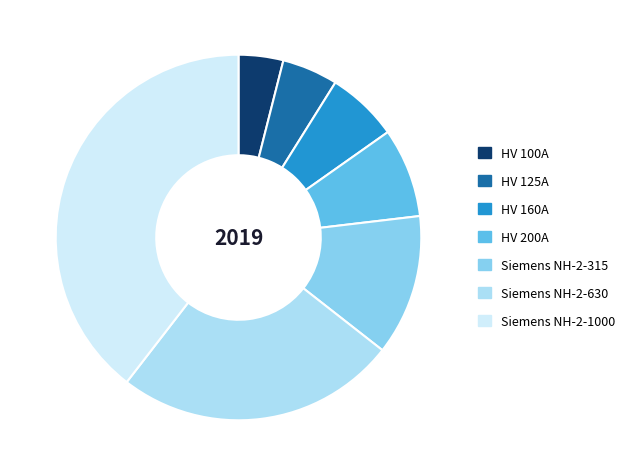

Rank the categories by value from highest to lowest.

Siemens NH-2-1000, Siemens NH-2-630, Siemens NH-2-315, HV 200A, HV 160A, HV 125A, HV 100A